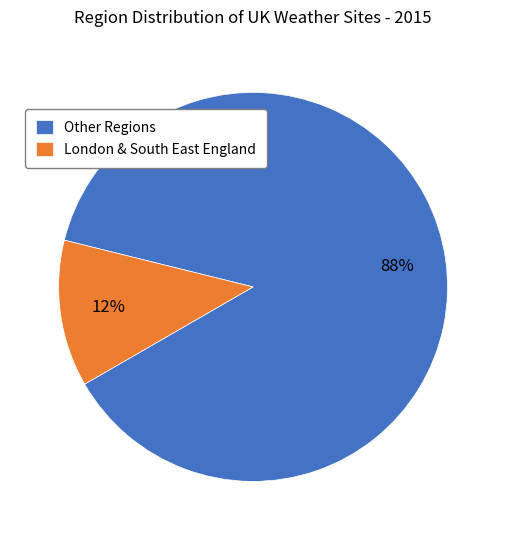

The Other Regions slice represents 76% of the pie. True or false?

False